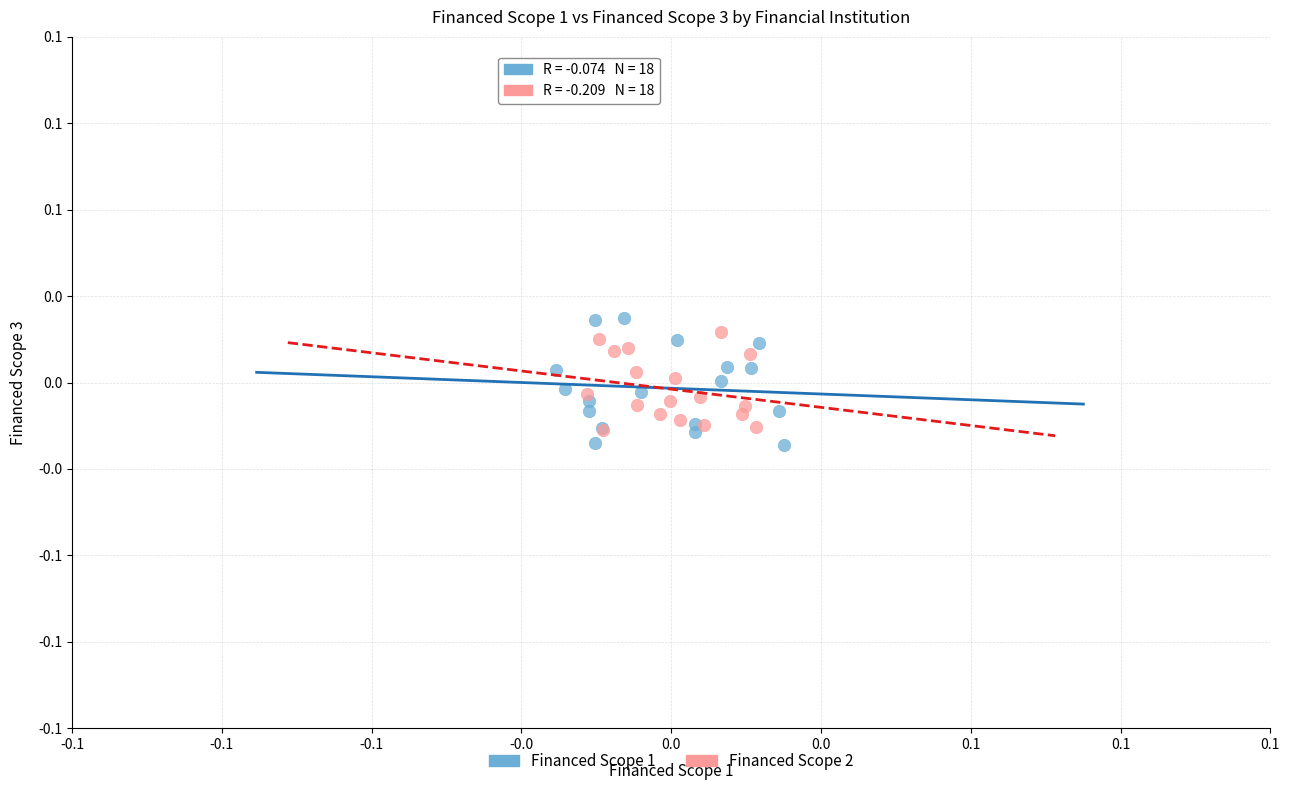

Which series contains the lowest Y value?

Financed Scope 1